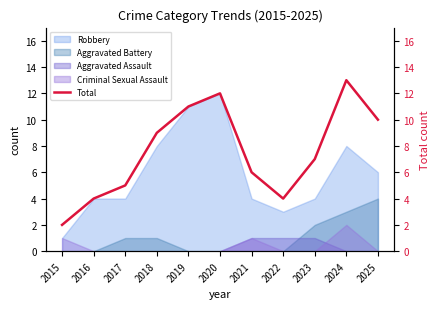

Approximately how many times larger is the value at 2016 compared to 2018?

0.4